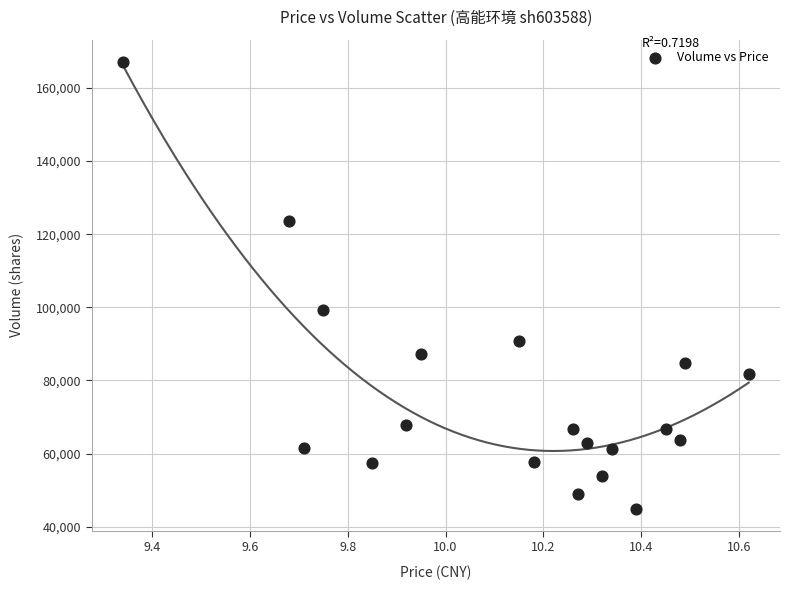

What is the range of Y values (max minus min)?

122114